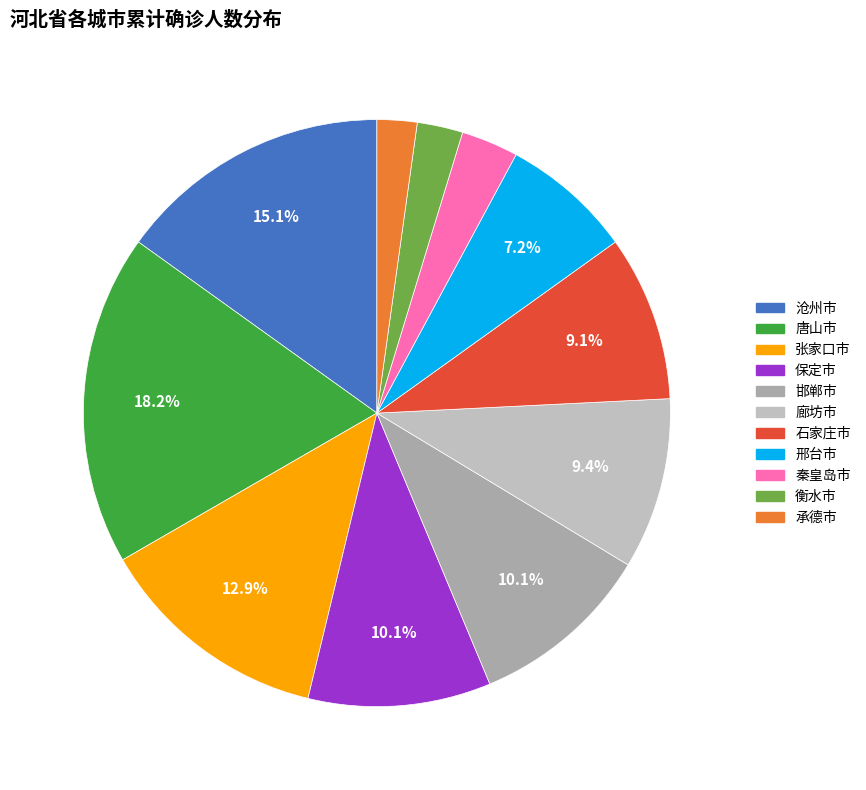

What is the largest slice in the pie chart?

唐山市